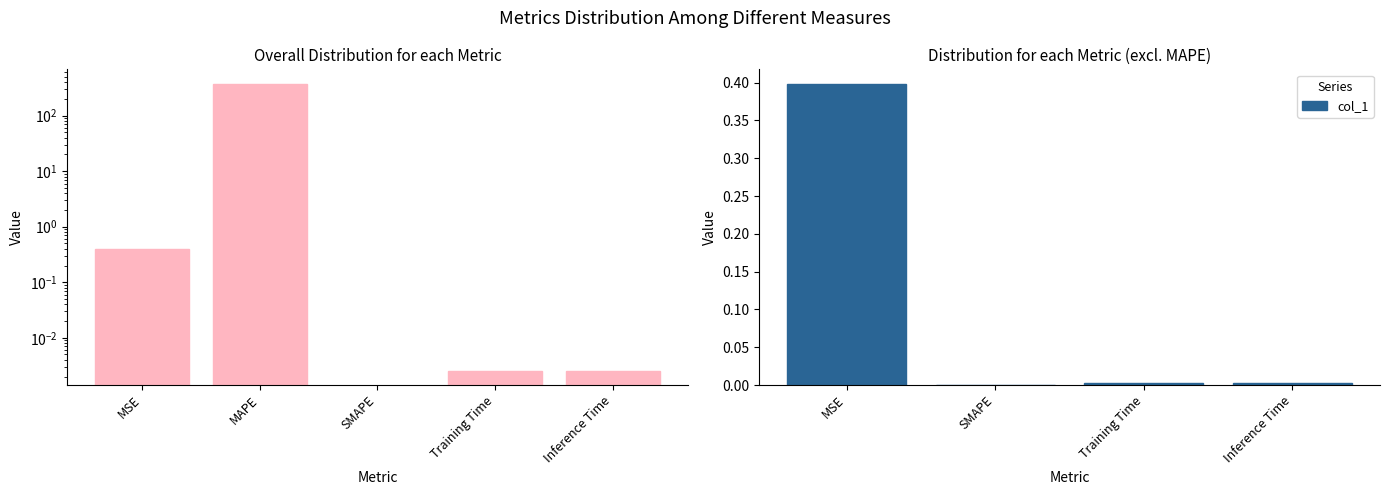

What position from the right is MSE?

4